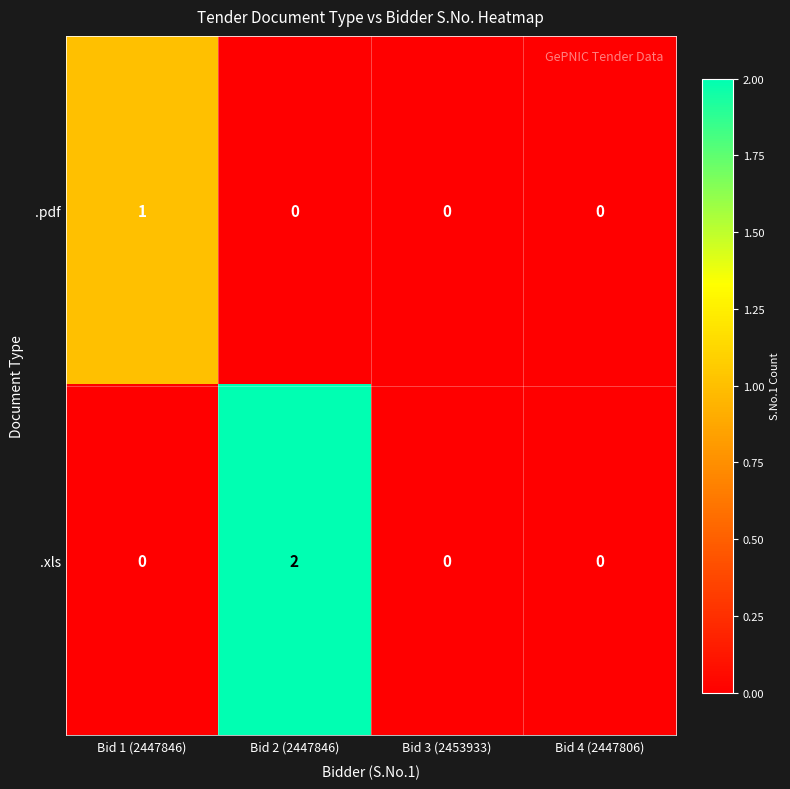

How many .xls values are between 0 and 2?

4